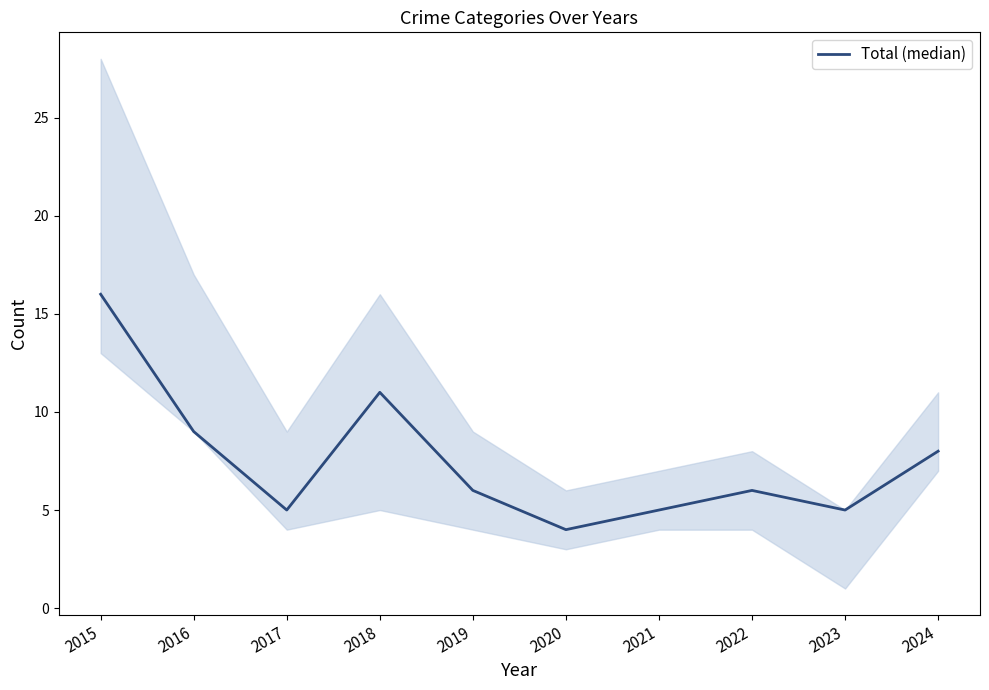

True or false: there are more than 0 points higher than both neighbors.

True